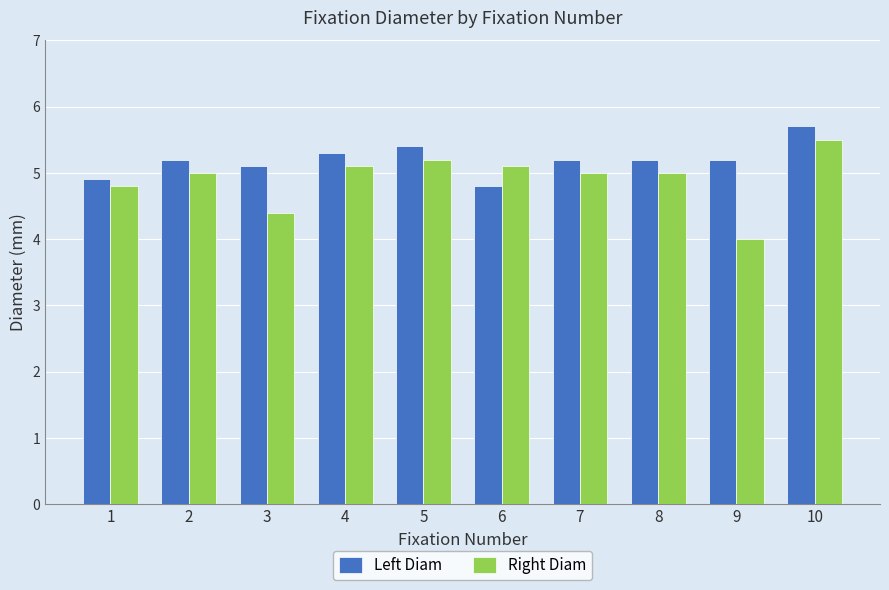

At which category is the sum across all series the highest?

10